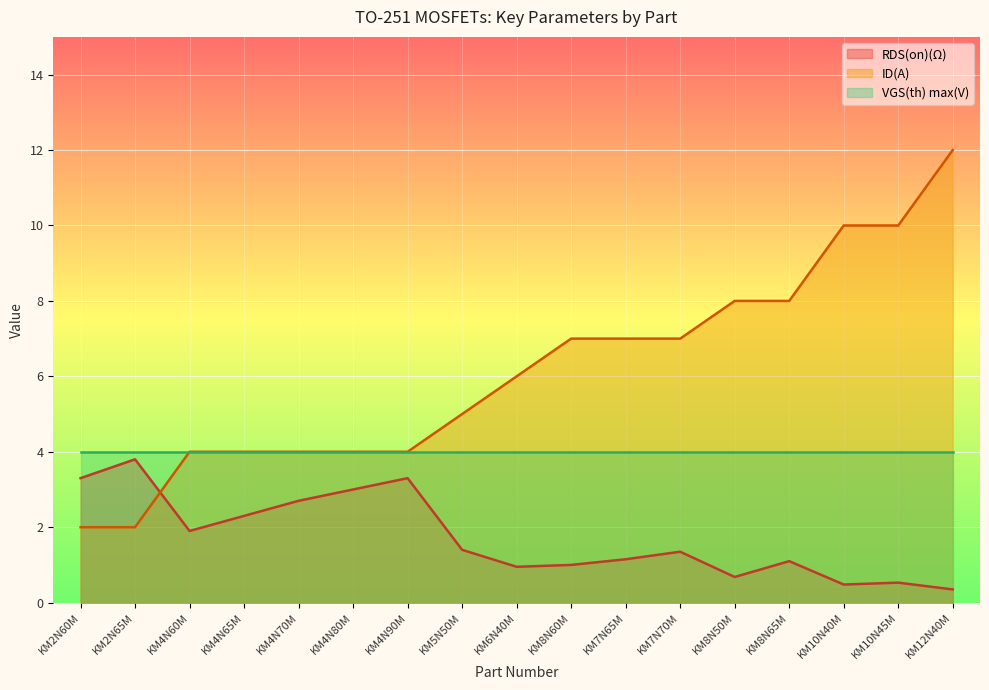

Is it true that ID(A) equals 12.5 at KM8N50M?

False